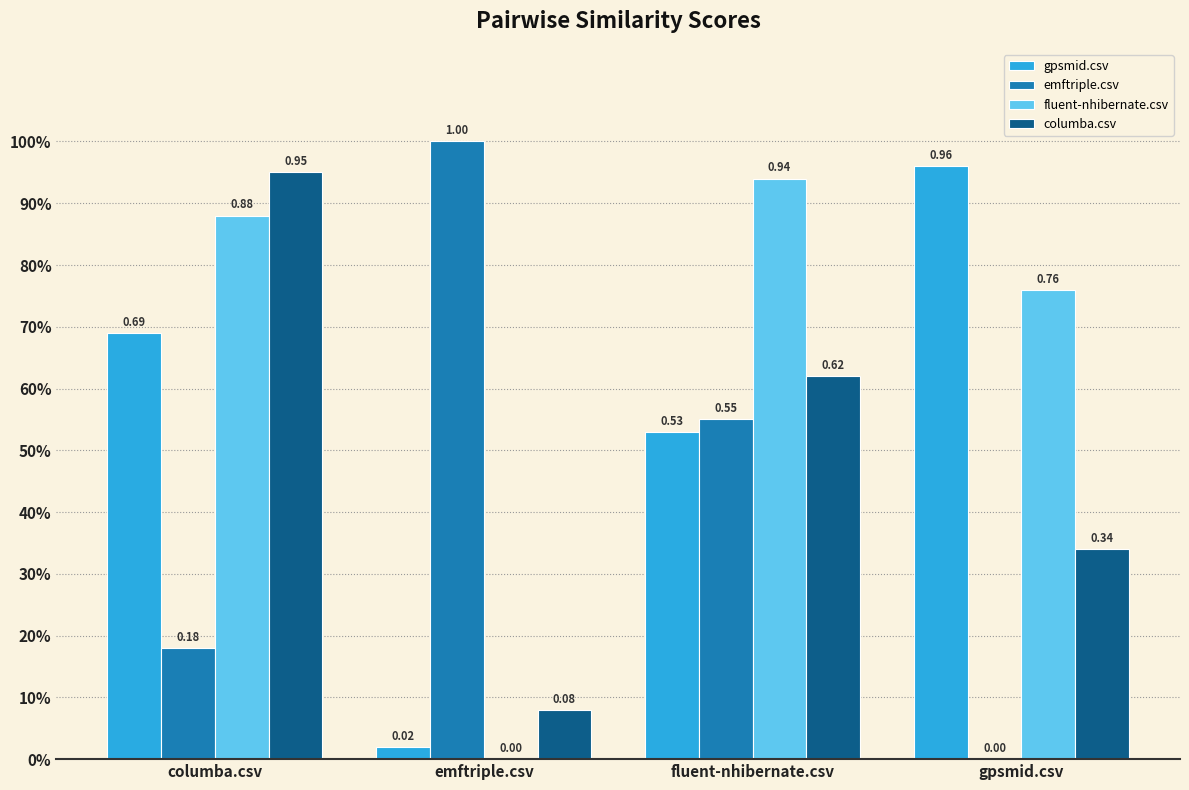

At which label does emftriple.csv reach its minimum?

gpsmid.csv